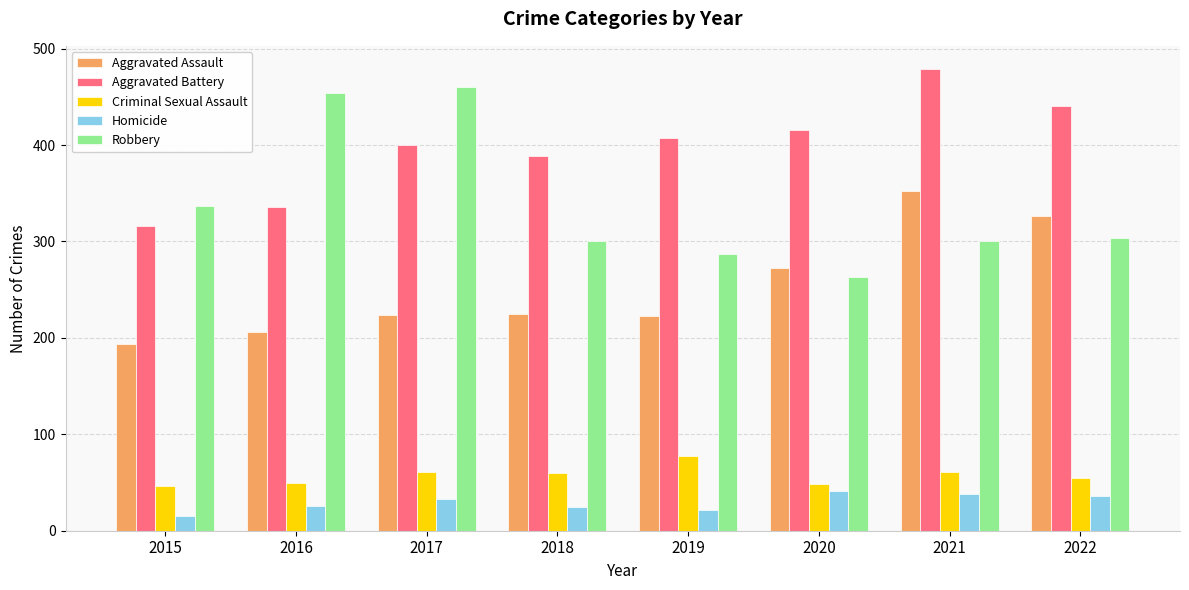

At how many categories does at least one series exceed 273?

8